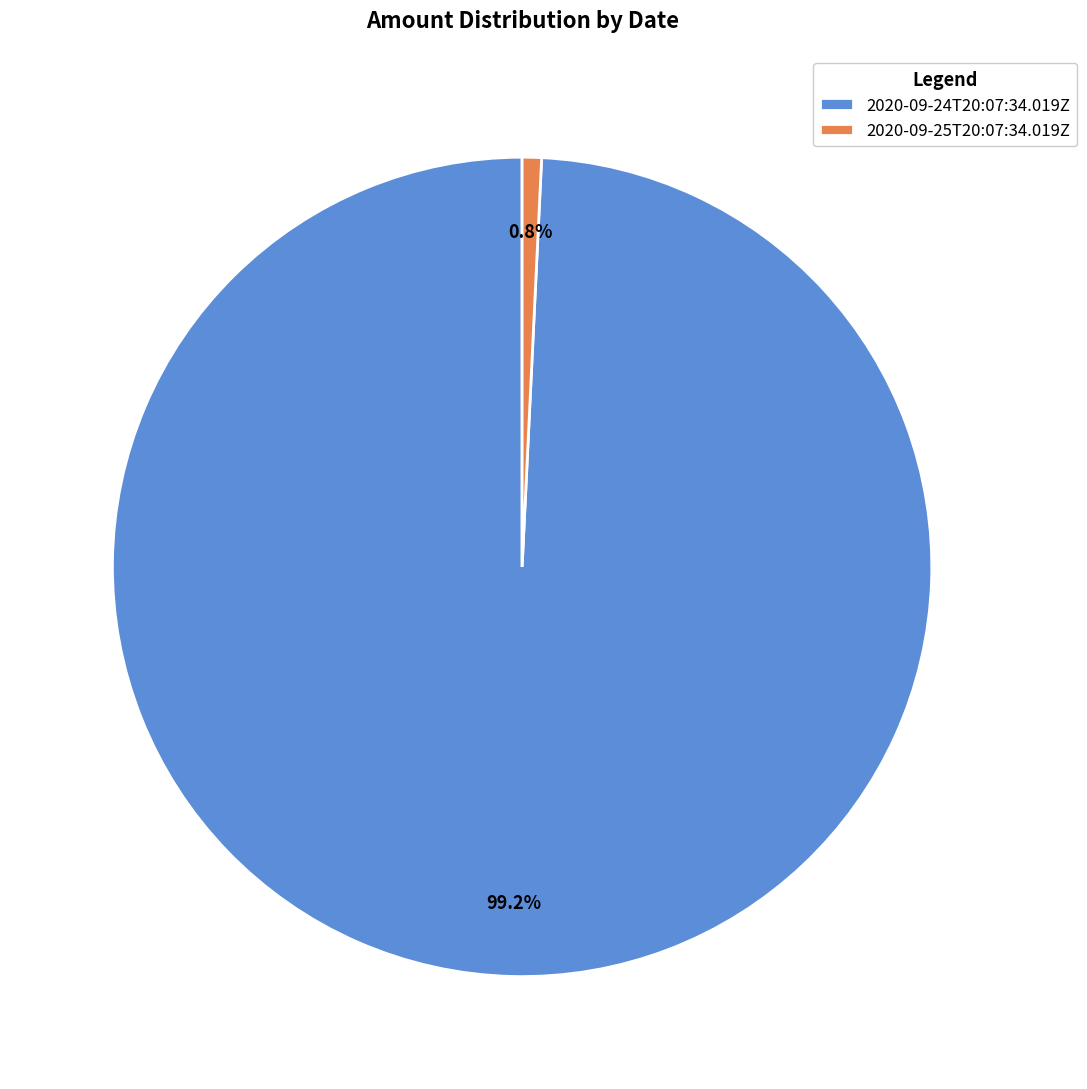

Is it true that 2020-09-25T20:07:34.019Z is 1% of the pie?

True